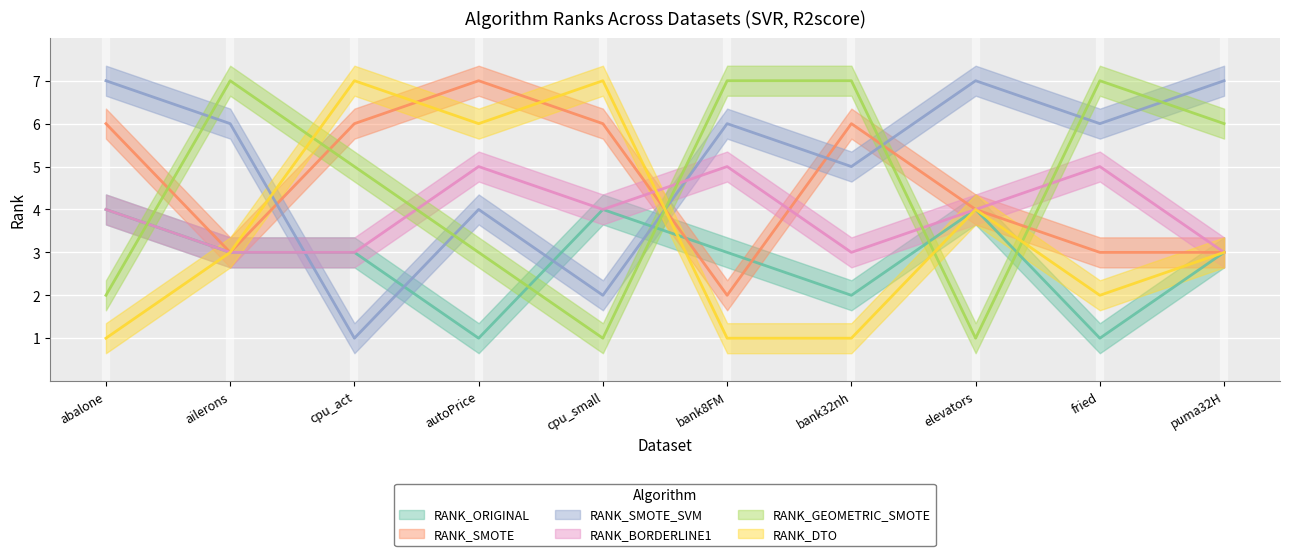

What is the spread (max minus min) of values at cpu_small?

6